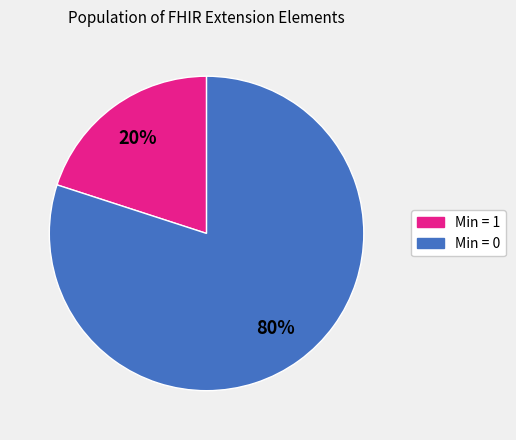

The Min = 1 slice represents 6% of the pie. True or false?

False